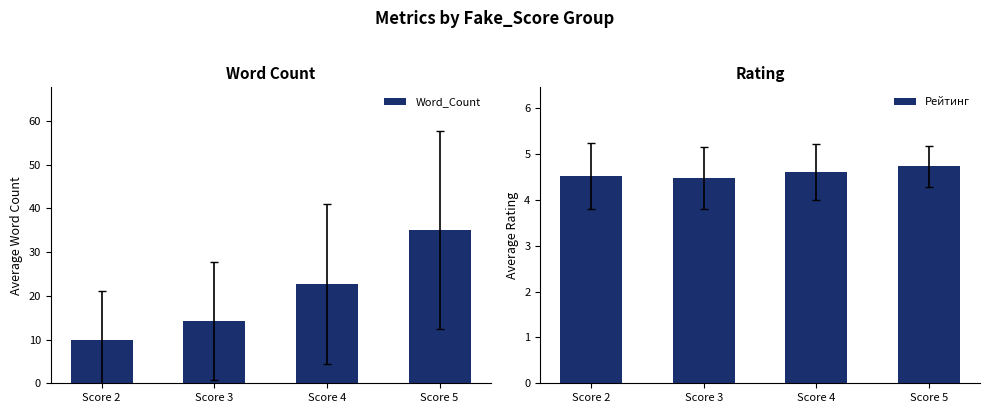

Reading left to right, extract all data points from this chart.

Word_Count: 9.8	14.2	22.7	35.1
Рейтинг: 4.5	4.5	4.6	4.7